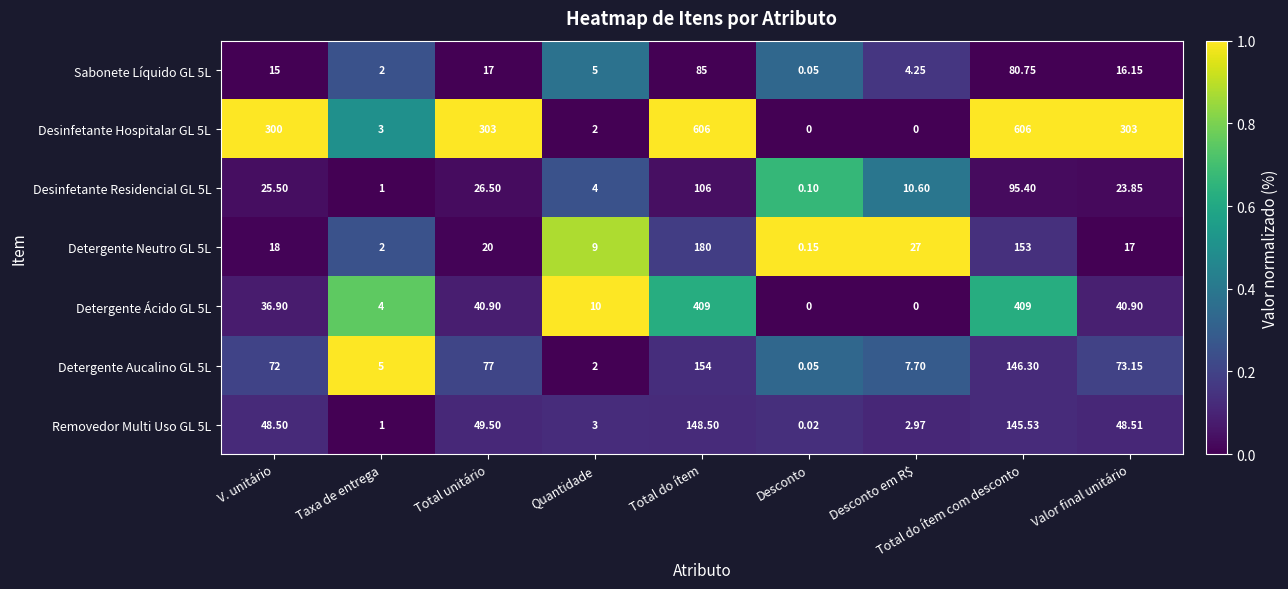

What is the difference between the highest and lowest values at V. unitário?

285.0